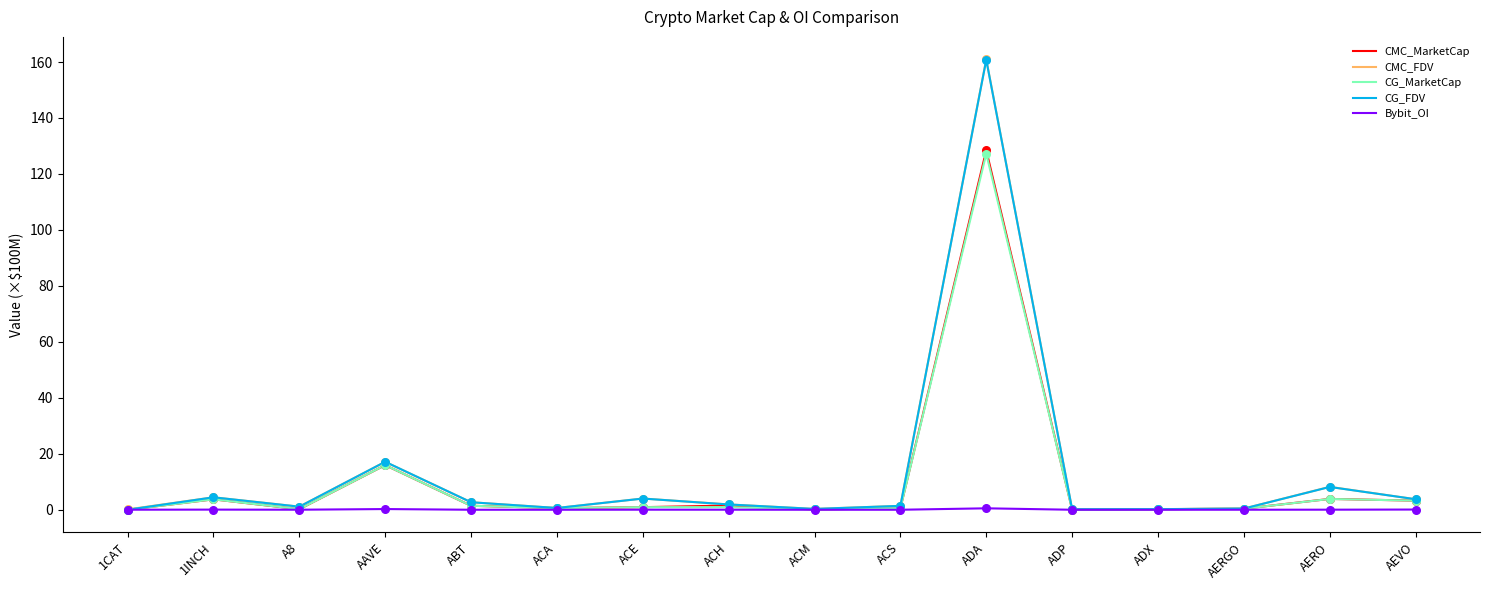

The CG_FDV series shows 8.1 at AERO. True or false?

True